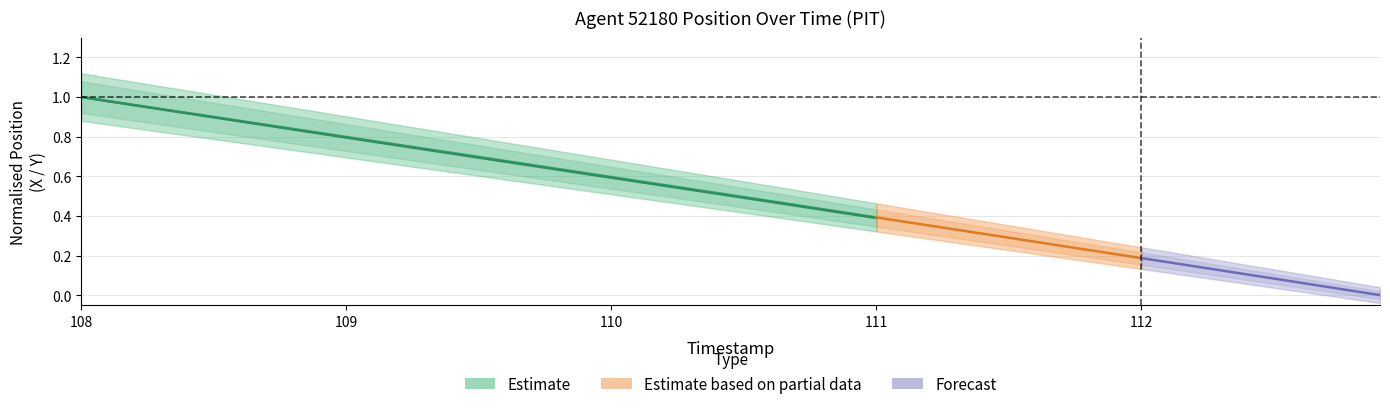

The X center series shows 0.9 at 23. True or false?

False